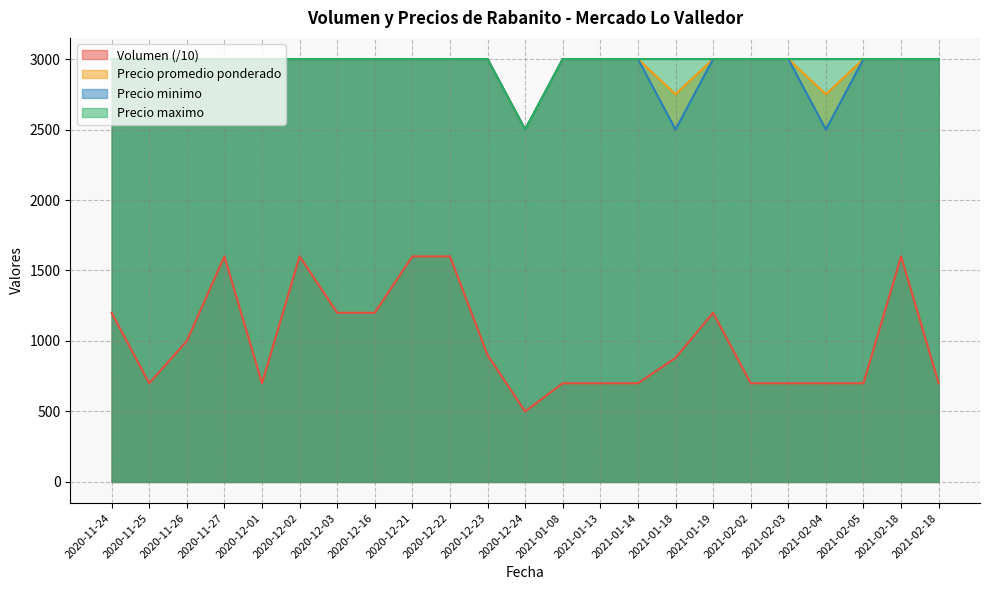

Reading right to left, extract all data points from this chart.

Volumen: 700	1600	700	700	700	700	1200	880	700	700	700	500	900	1600	1600	1200	1200	1600	700	1600	1000	700	1200
Precio promedio ponderado: 3000	3000	3000	2750	3000	3000	3000	2750	3000	3000	3000	2500	3000	3000	3000	3000	3000	3000	3000	3000	3000	3000	3000
Precio minimo: 3000	3000	3000	2500	3000	3000	3000	2500	3000	3000	3000	2500	3000	3000	3000	3000	3000	3000	3000	3000	3000	3000	3000
Precio maximo: 3000	3000	3000	3000	3000	3000	3000	3000	3000	3000	3000	2500	3000	3000	3000	3000	3000	3000	3000	3000	3000	3000	3000